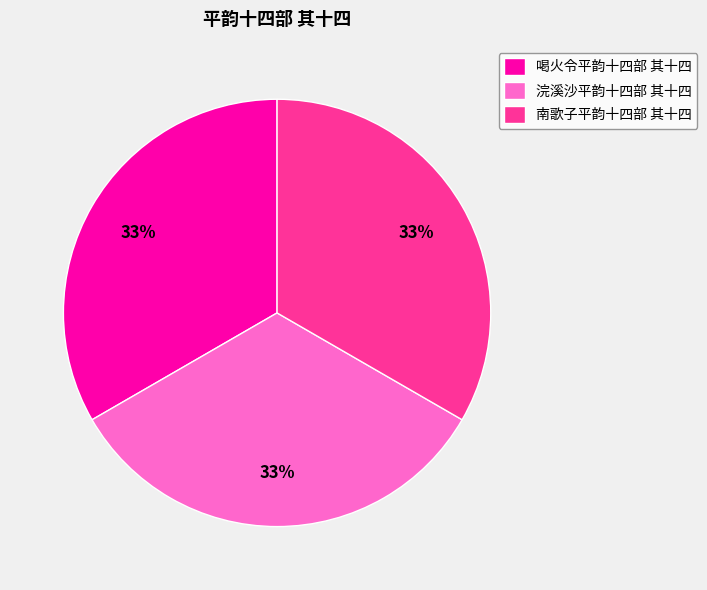

To the nearest percent, what is the combined percentage of 浣溪沙平韵十四部 其十四 and 南歌子平韵十四部 其十四?

67%